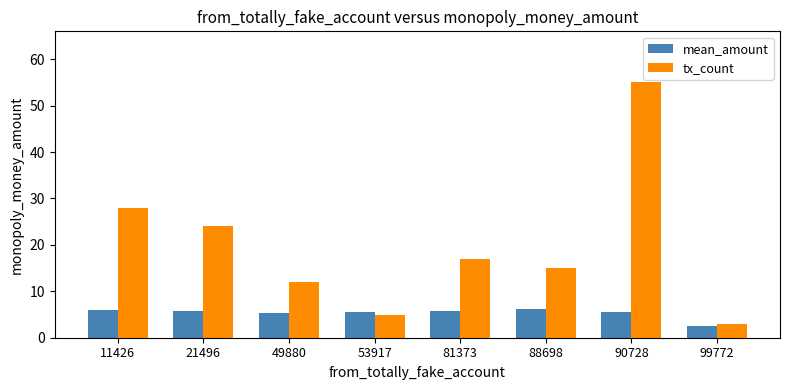

List the series in order of their peak value, lowest first.

mean_amount, tx_count